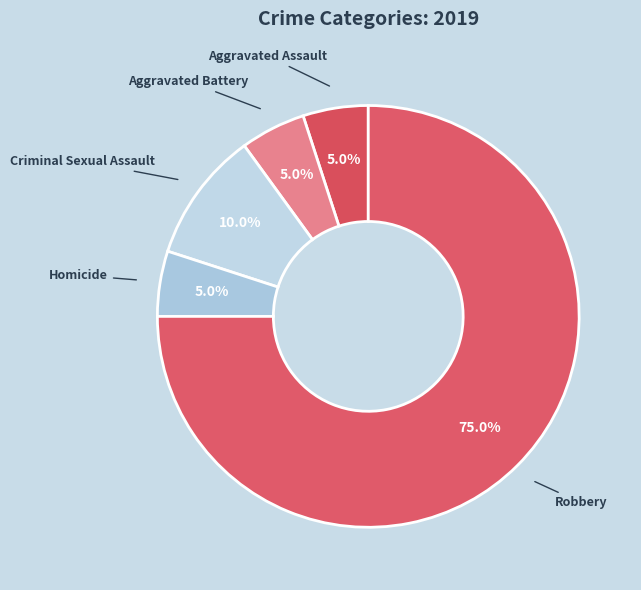

How many segments does this pie chart have?

5